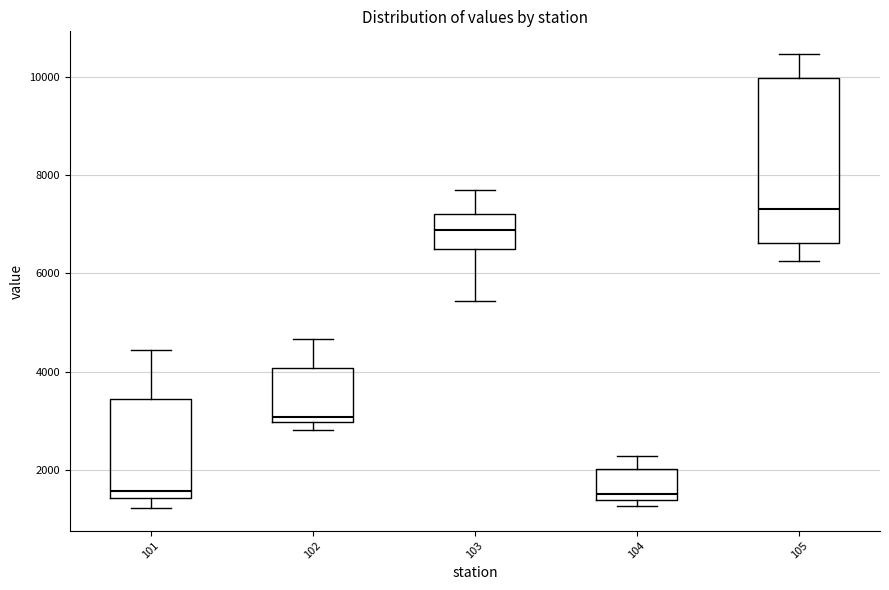

Which box's median line is the highest?

105